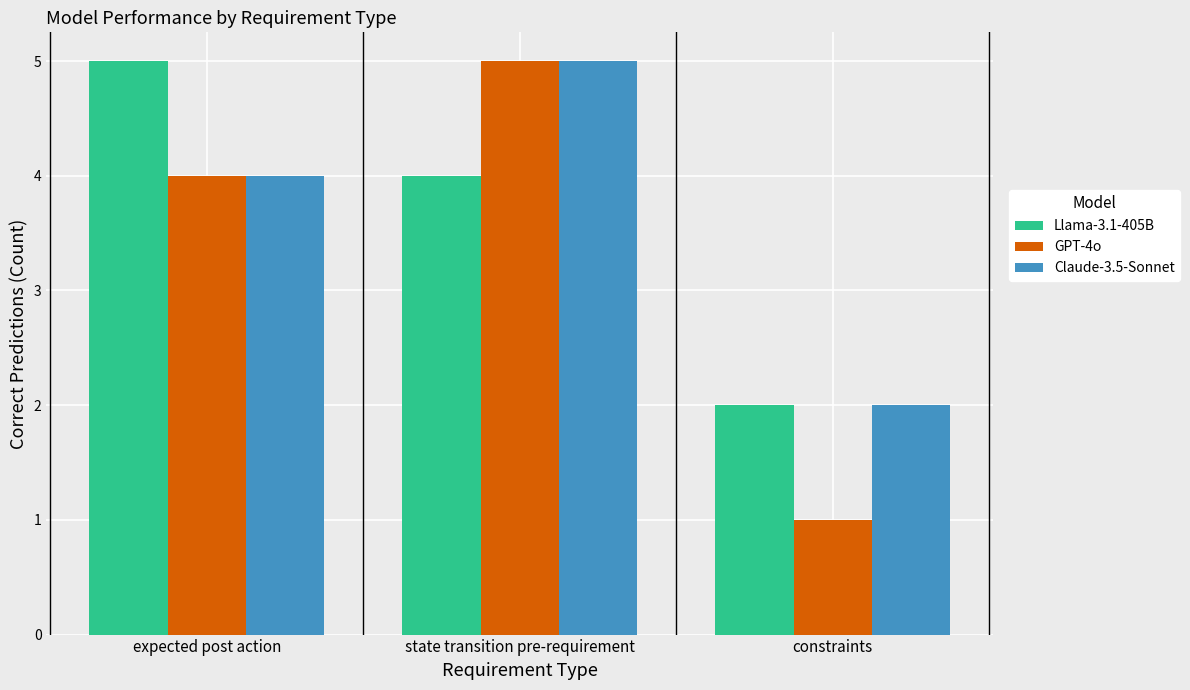

At which label does Llama-3.1-405B first exceed 4?

expected post action